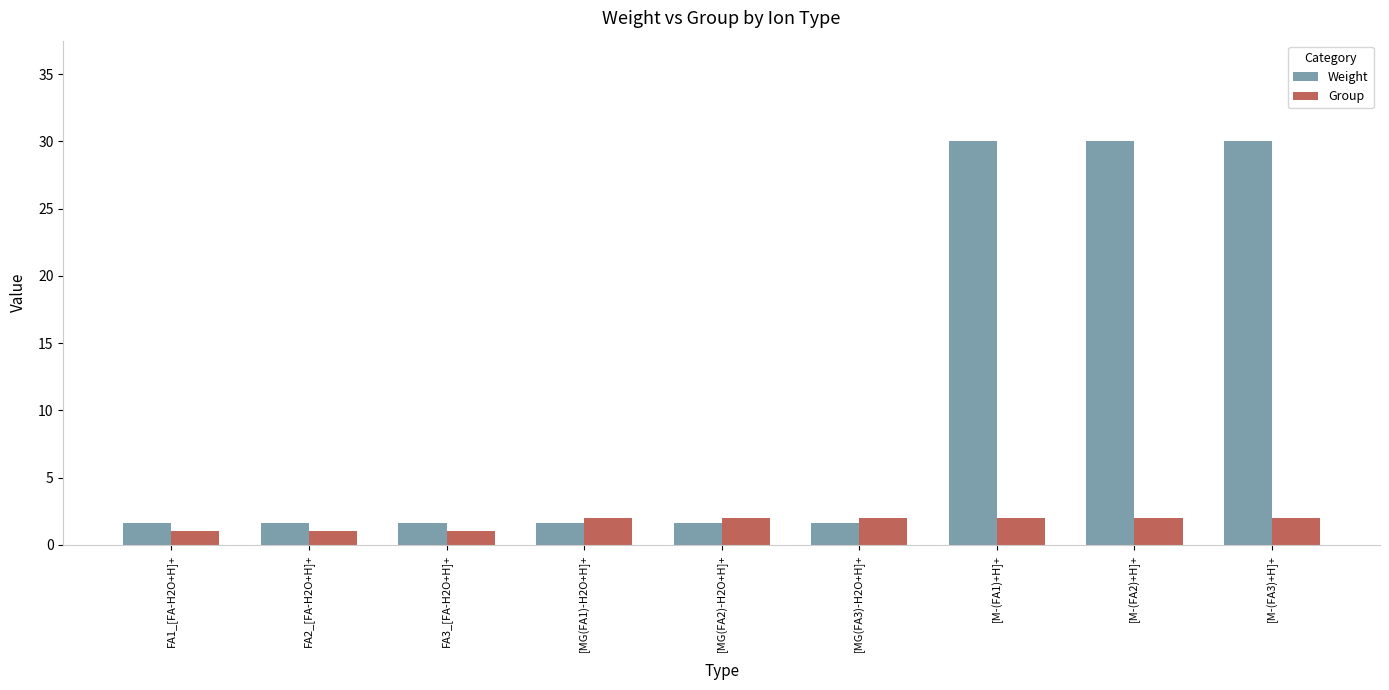

Reading left to right, extract all data points from this chart.

Weight: 1.6	1.6	1.6	1.6	1.6	1.6	30.0	30.0	30.0
Group: 1.0	1.0	1.0	2.0	2.0	2.0	2.0	2.0	2.0